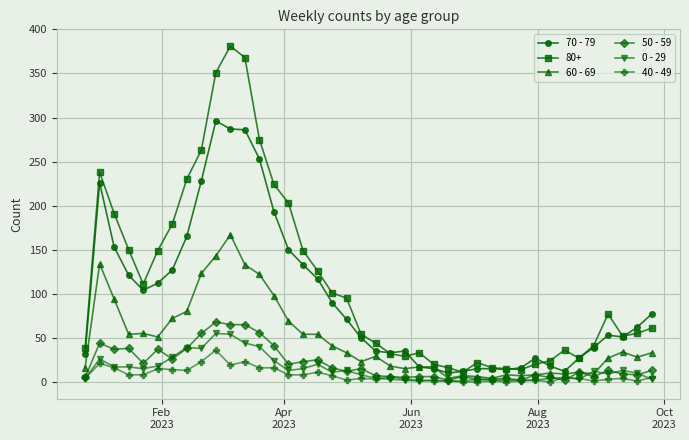

Which series has the largest total across all categories?

80+